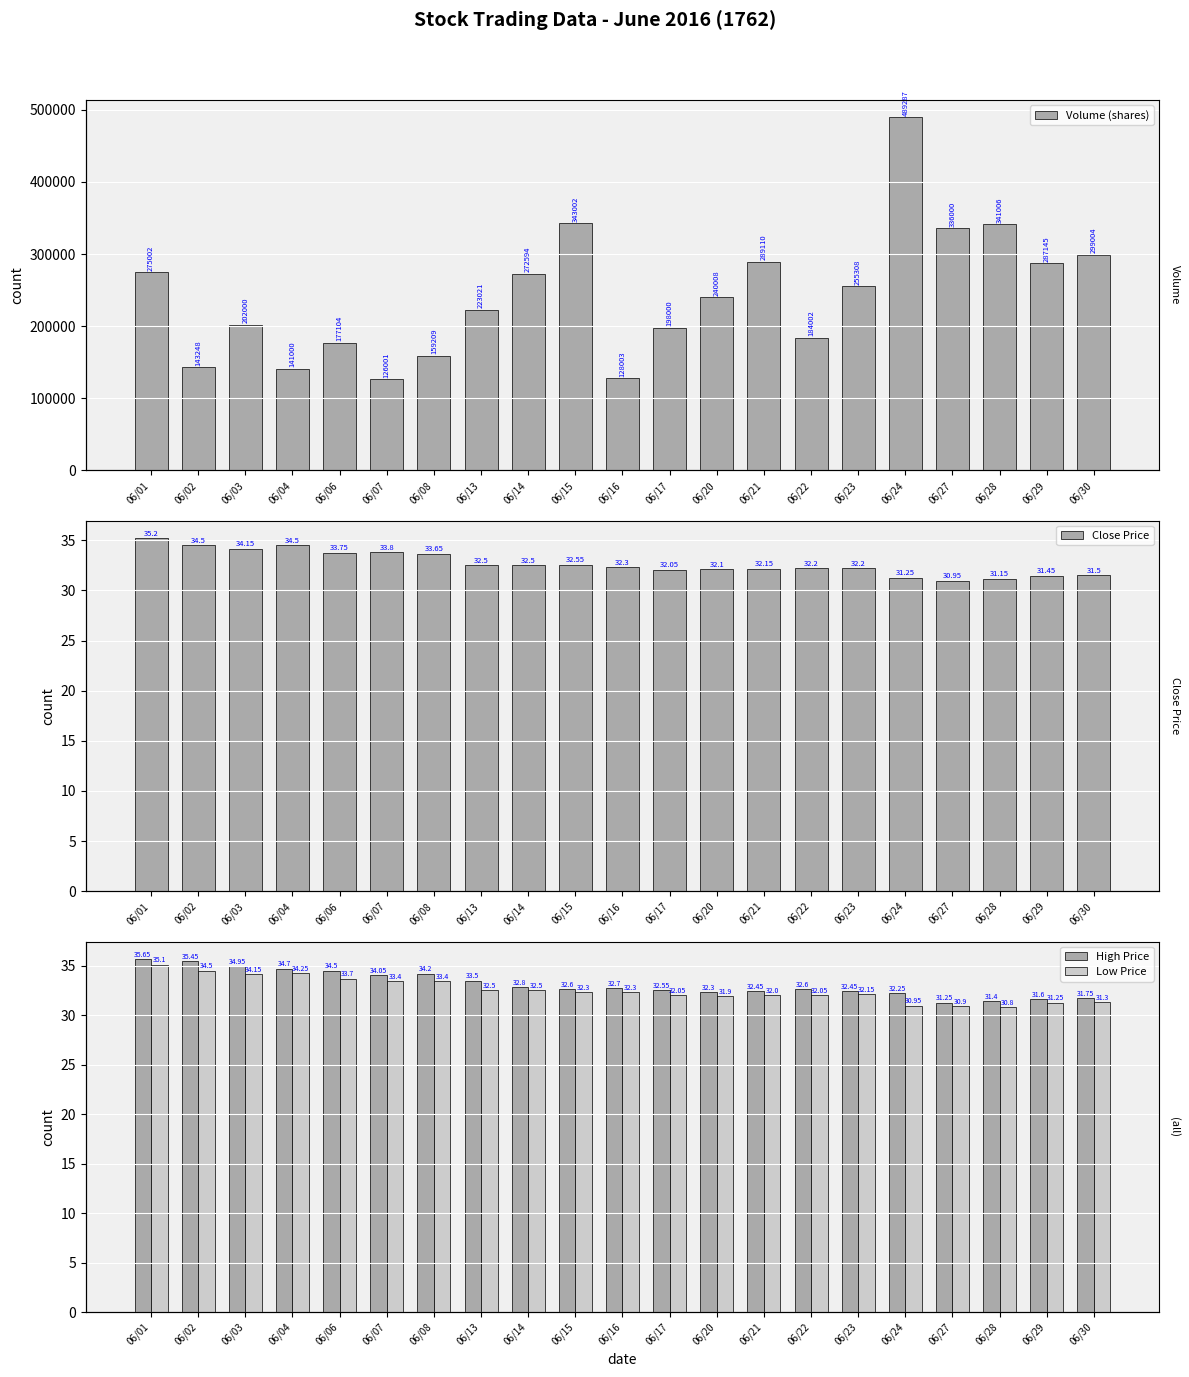

Count the number of data series in this chart.

4